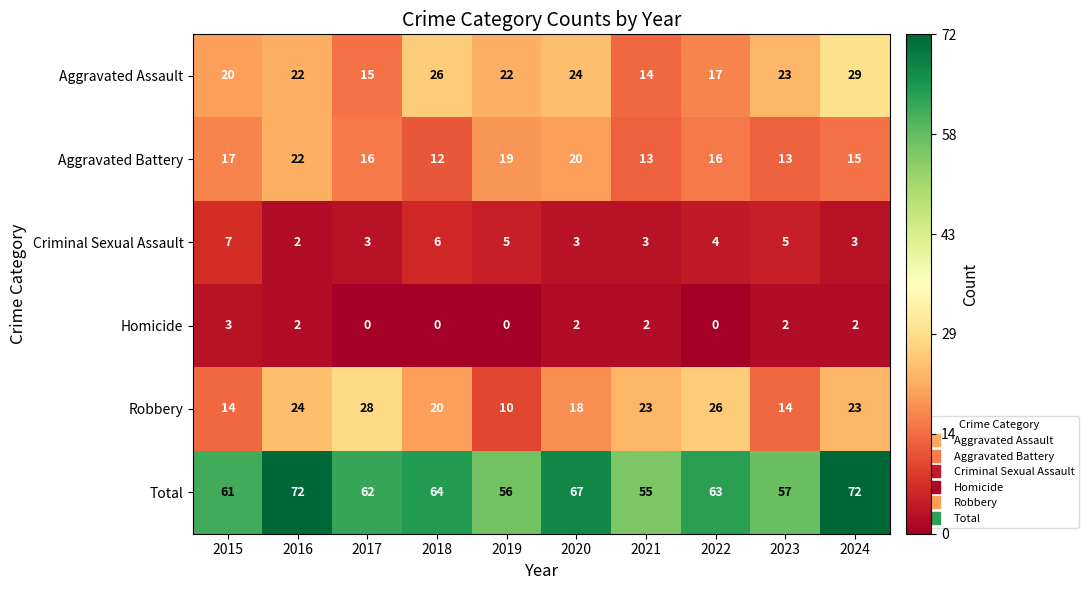

What is the total value across all series at 2015?

122